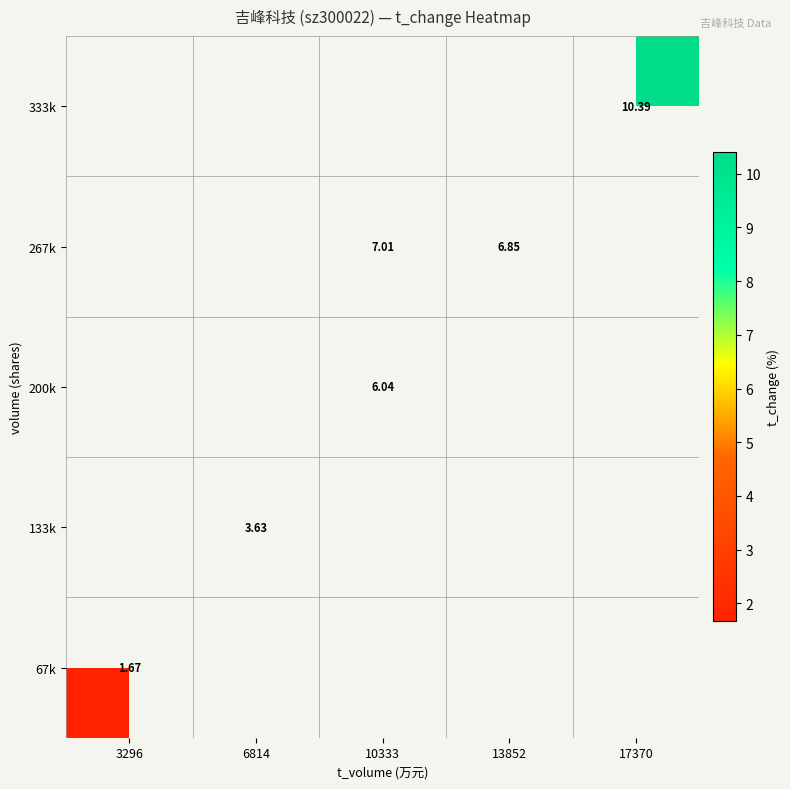

How many series are shown in this chart?

5